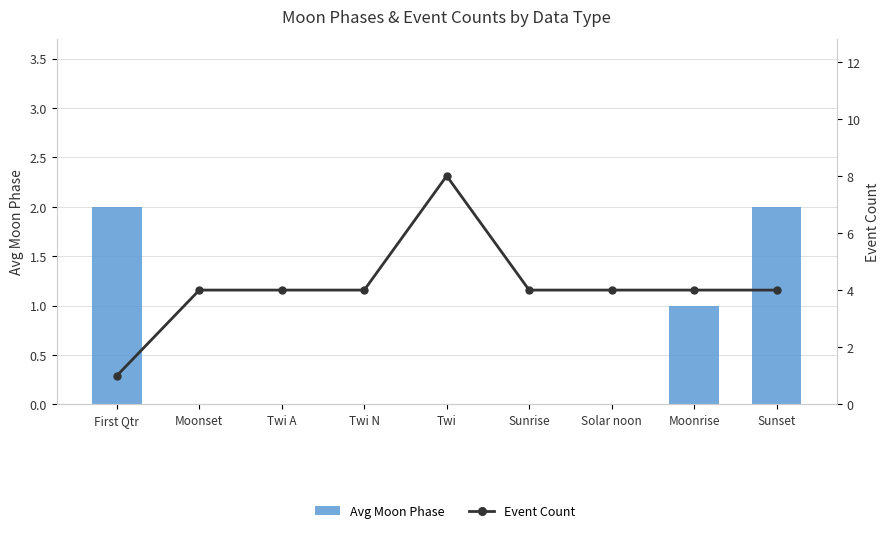

What are all the series names shown in the legend?

Avg Moon Phase, Event Count